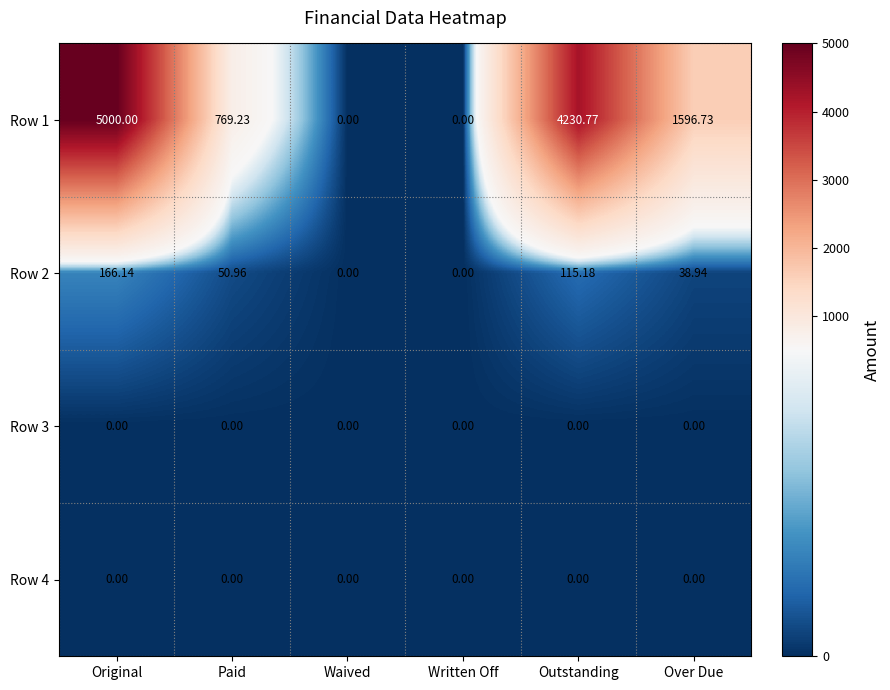

At how many categories does at least one series exceed 1423?

3